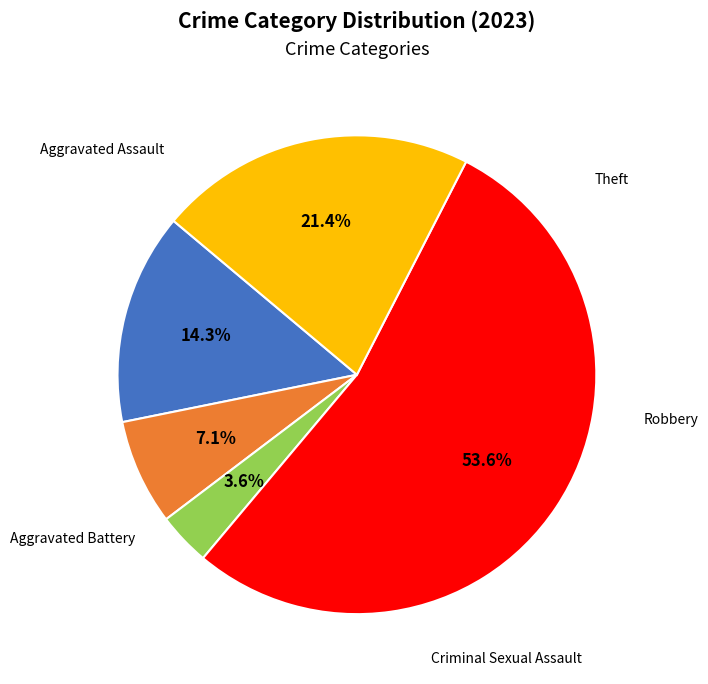

Is there a majority slice in this chart?

Yes